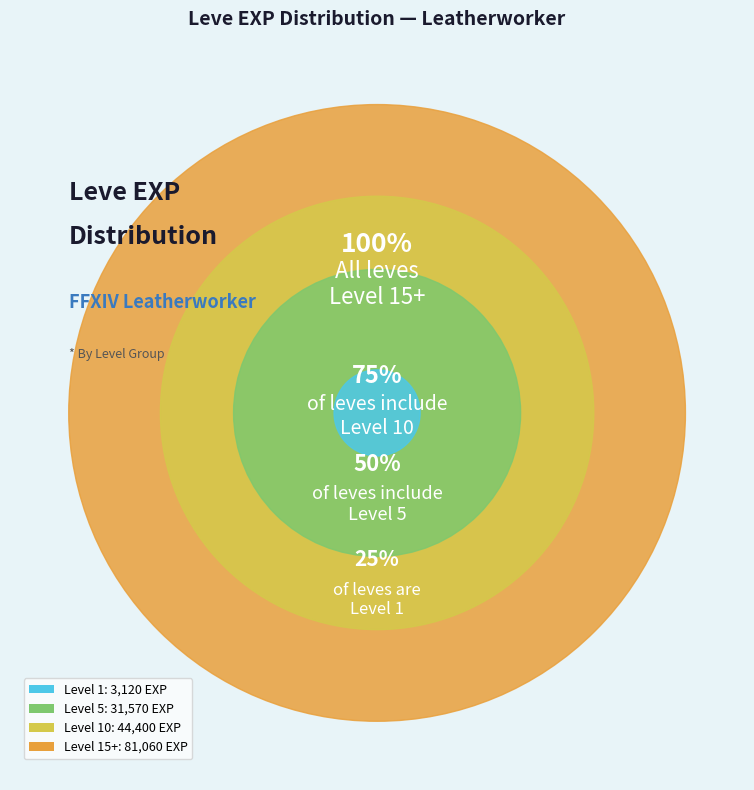

Is it true that 1 is 0% of the pie?

True